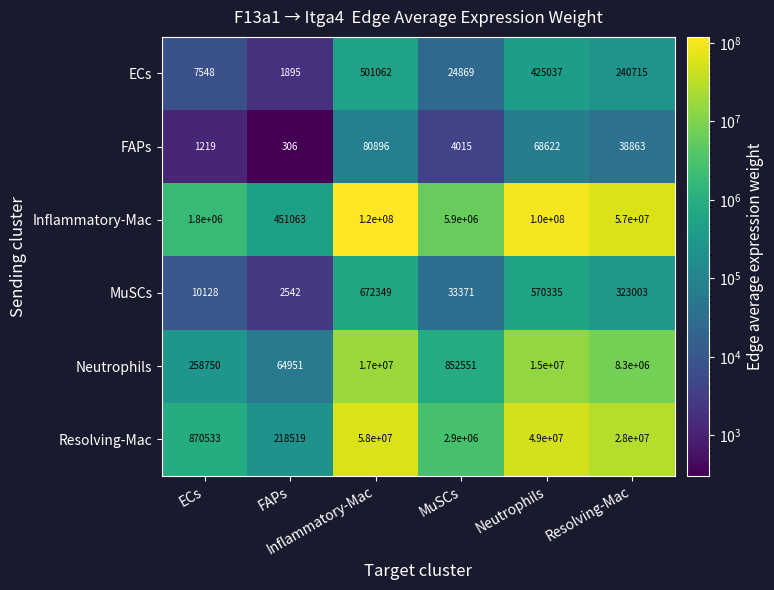

What is the maximum value shown in the chart?

120000000